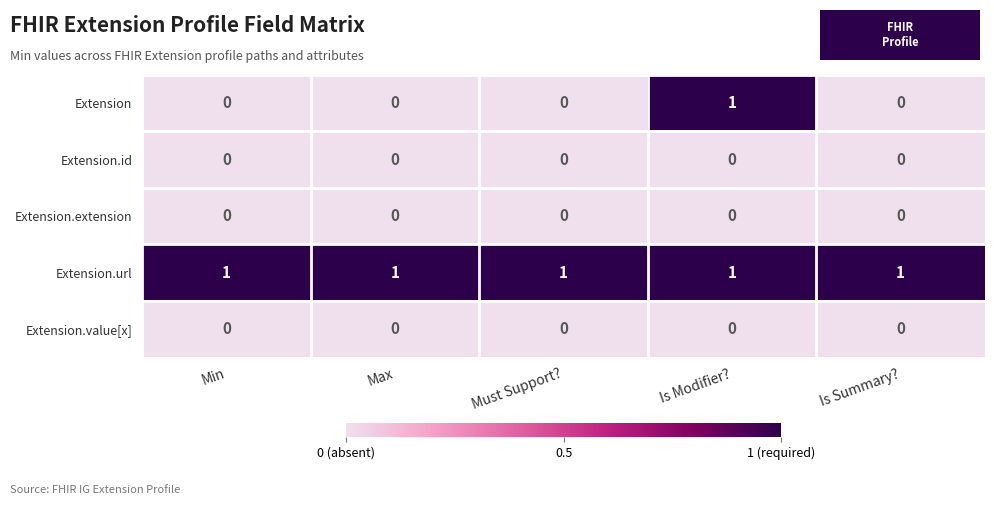

Which series has the largest range (max minus min)?

Extension